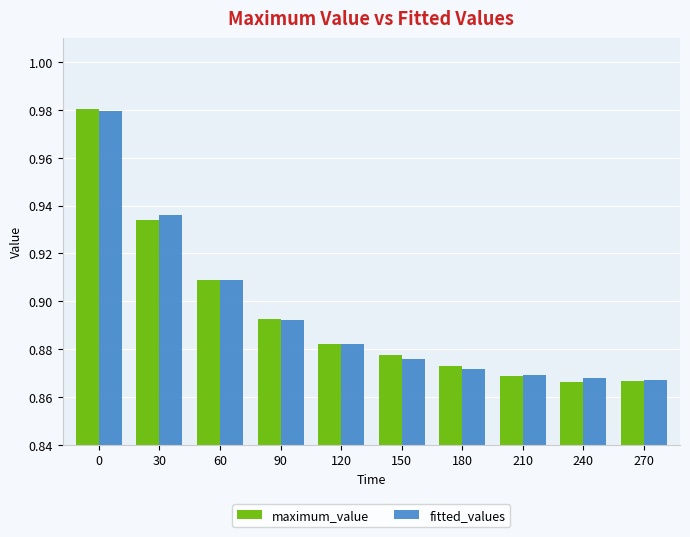

What is the sum of the fitted_values values at 90 and 210?

1.8